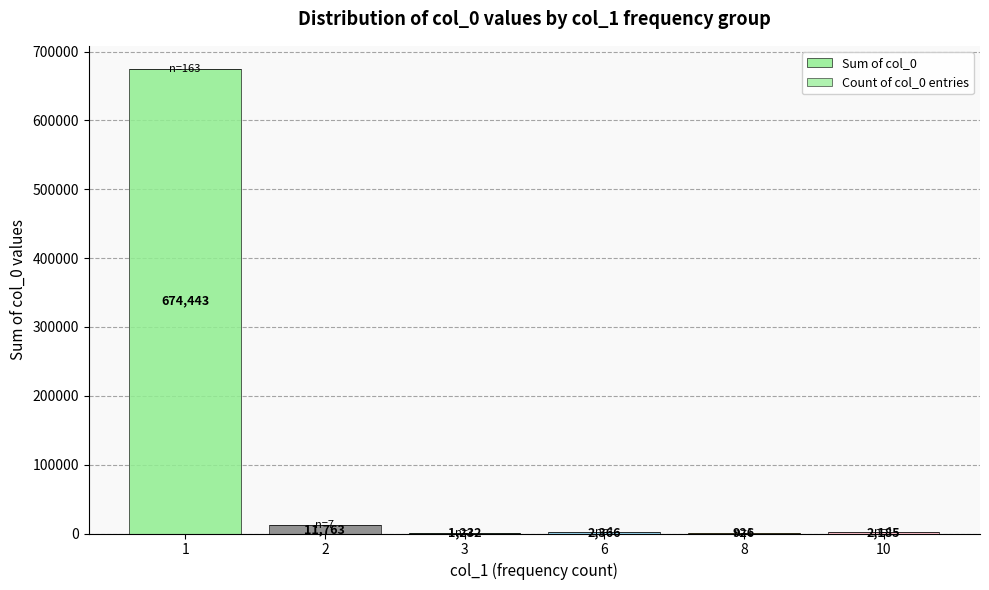

List the labels in order of Sum of col_0 value, largest first.

1, 2, 6, 10, 3, 8